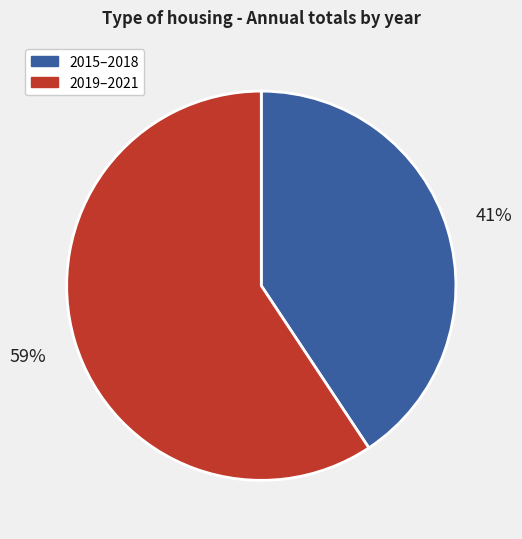

Is there any slice that represents more than half of the pie?

Yes